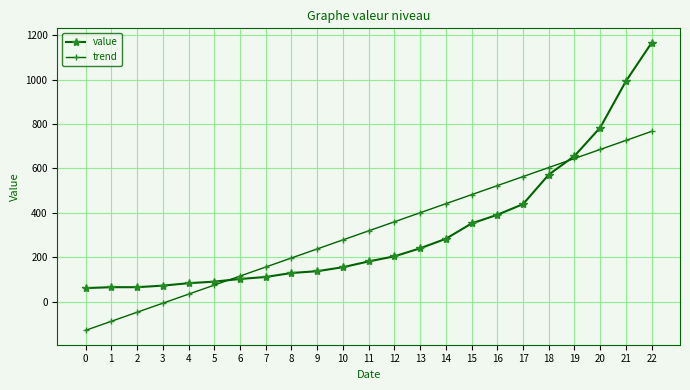

At 14, list the series in order from largest to smallest.

trend, value